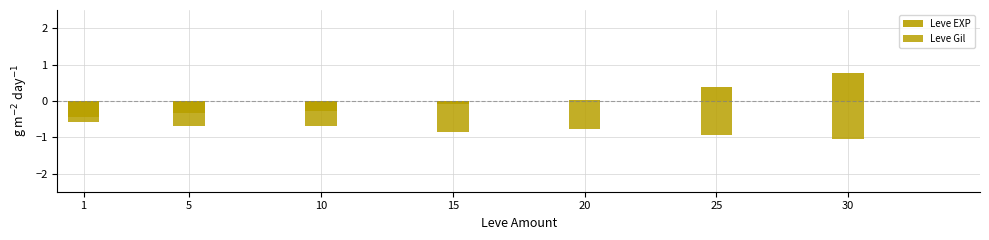

True or false: Leve EXP has a value of 1.1 at 30.

False